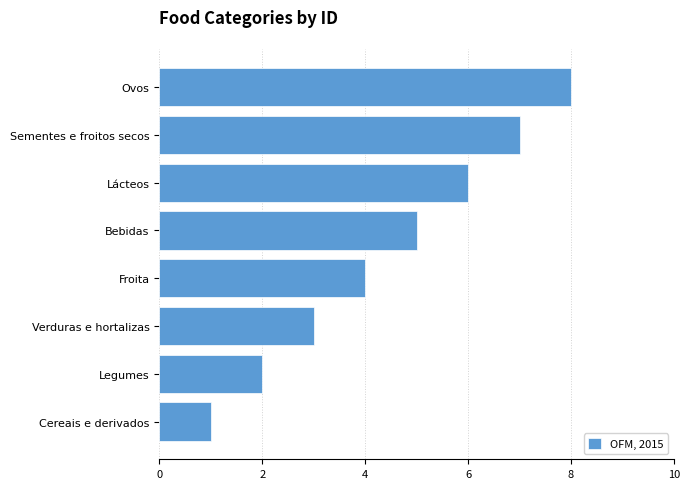

Between Bebidas and Lácteos, which is larger?

Lácteos